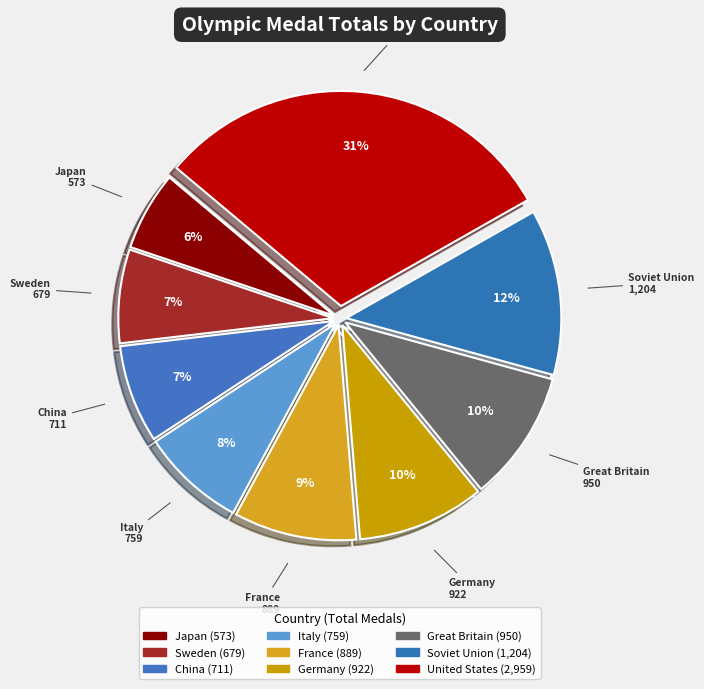

Do Germany and Italy together represent more than half of the pie?

No